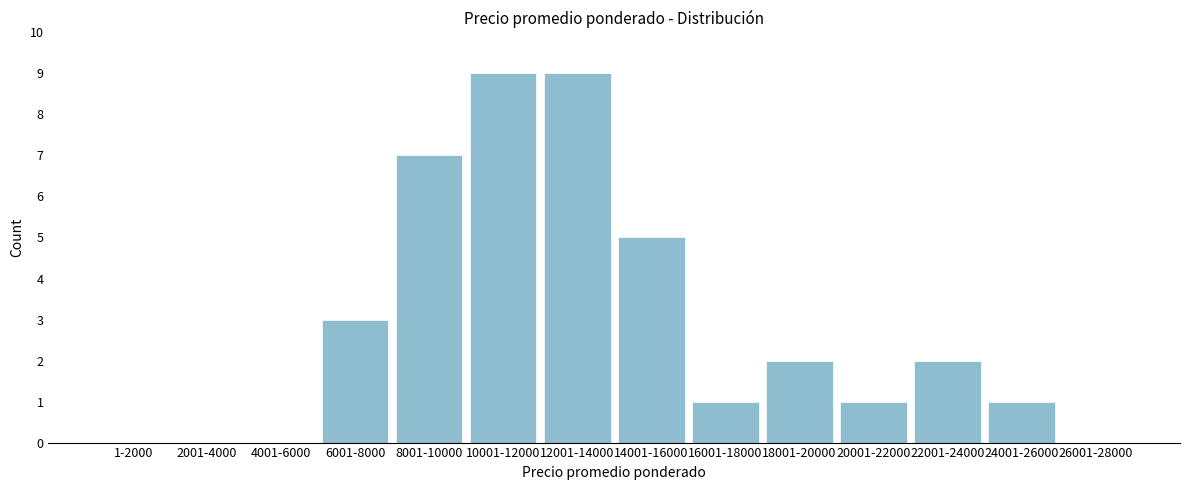

Reading right to left, list all the values displayed in this chart.

26001-28000=0	24001-26000=1	22001-24000=2	20001-22000=1	18001-20000=2	16001-18000=1	14001-16000=5	12001-14000=9	10001-12000=9	8001-10000=7	6001-8000=3	4001-6000=0	2001-4000=0	1-2000=0